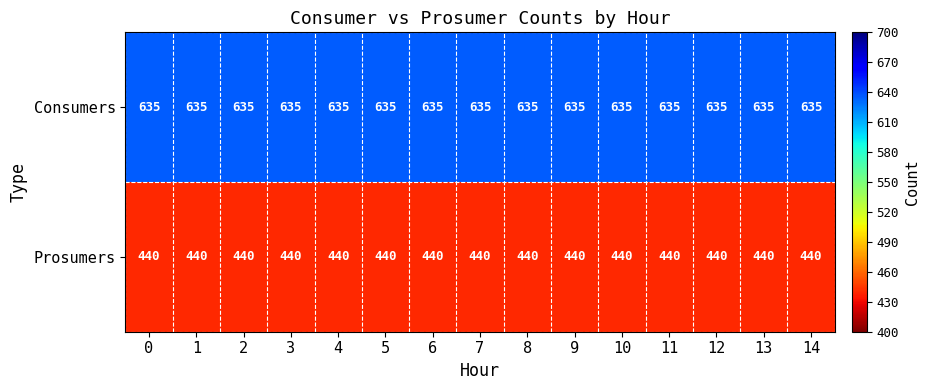

What is the spread (max minus min) of values at 11?

195